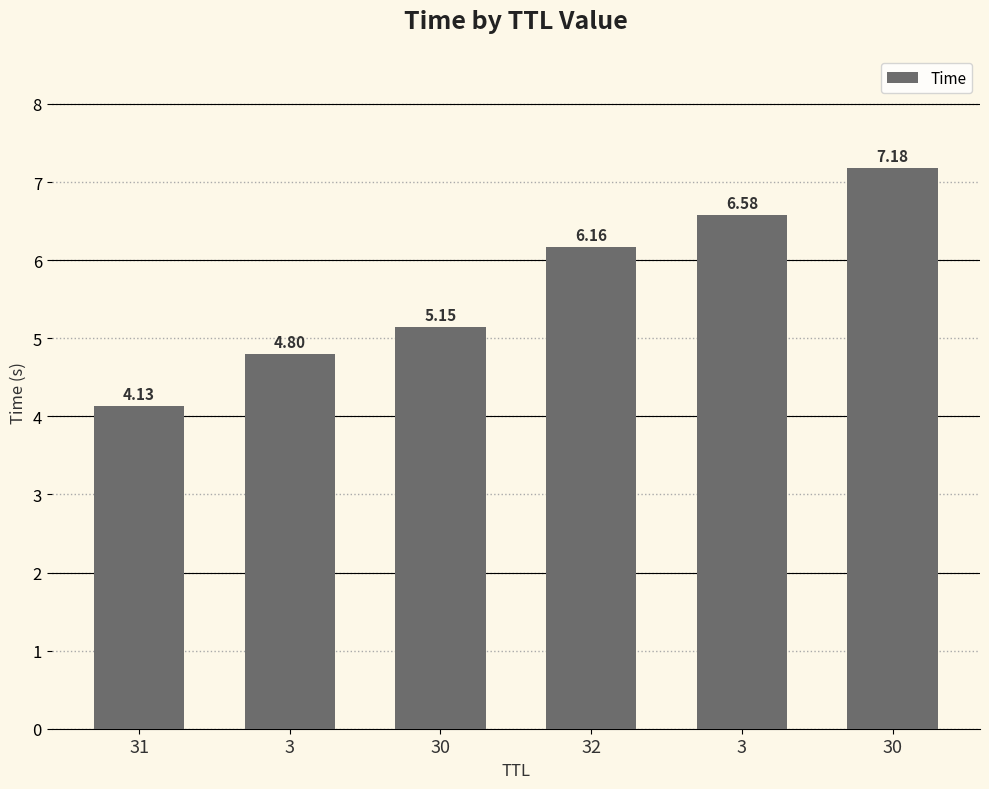

What is the label of the 1st bar from the left?

31